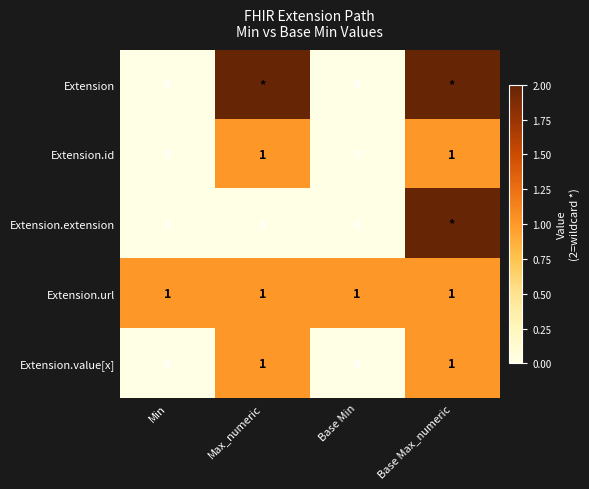

What is the total value across all series at Min?

1